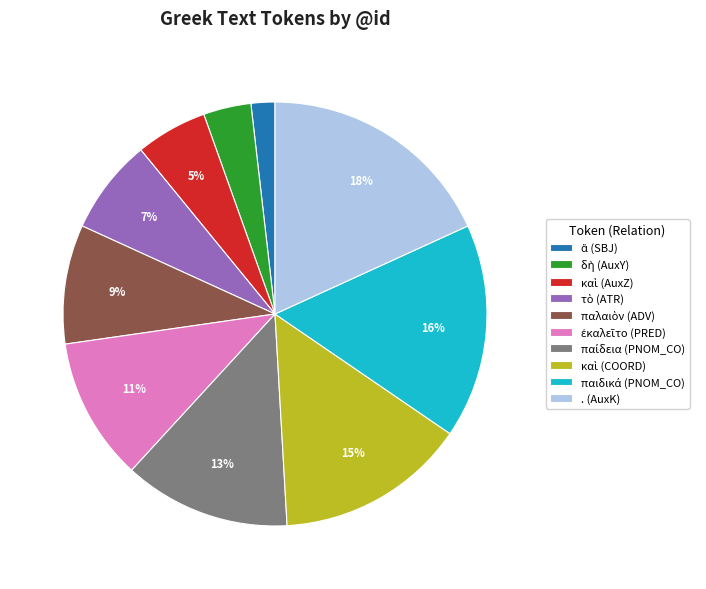

Which slice is the largest?

. (AuxK)